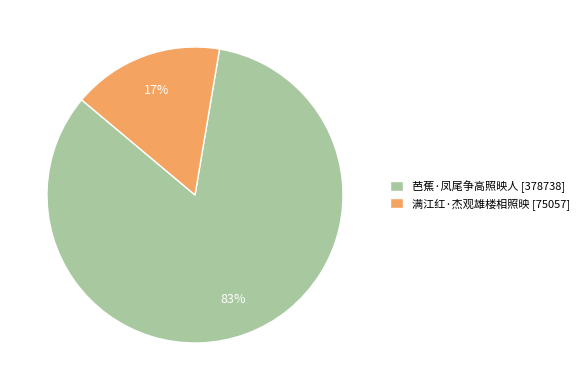

To the nearest percent, what is the combined percentage of 芭蕉·凤尾争高照映人 [378738] and 满江红·杰观雄楼相照映 [75057]?

100%